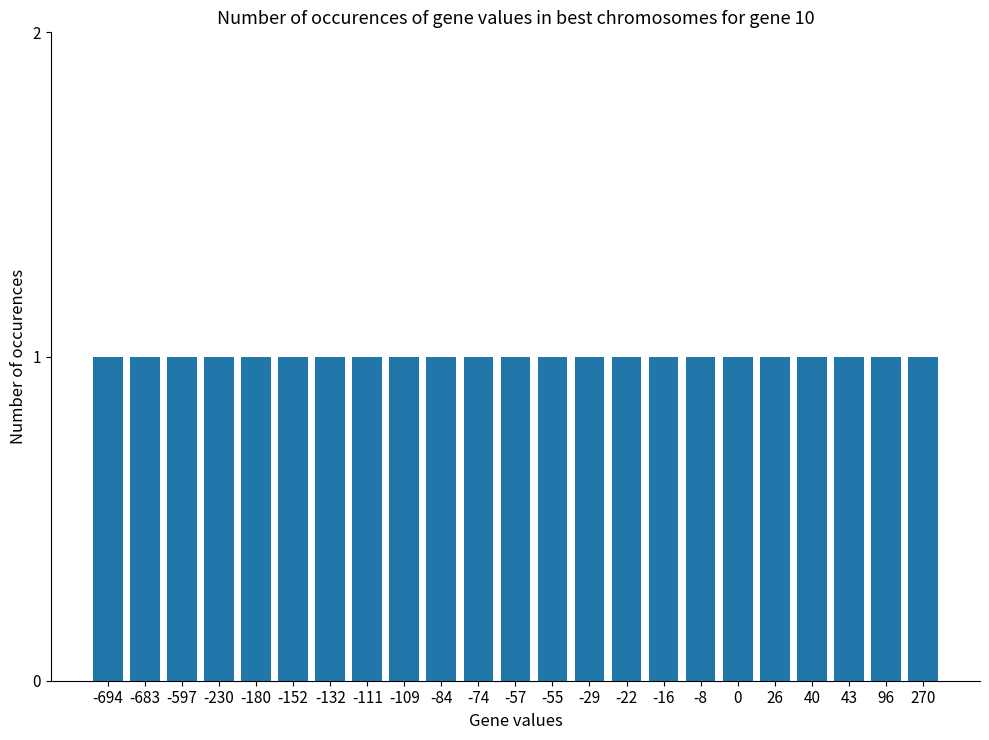

Does the chart contain stacked bars?

No